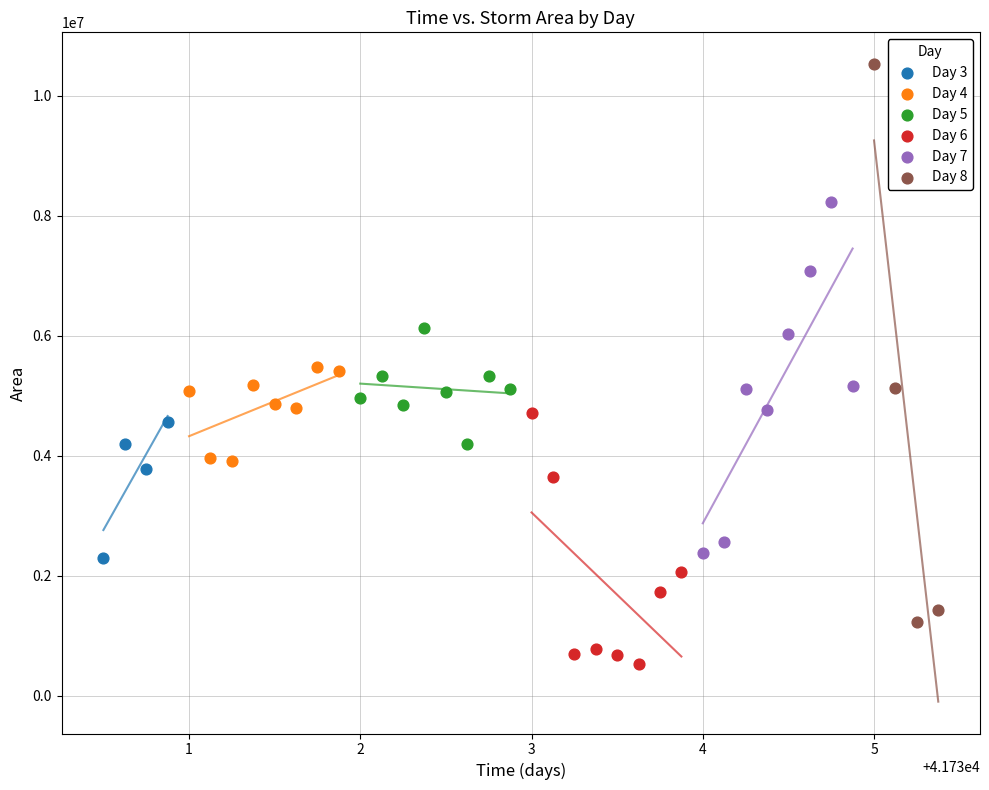

Which series contains the lowest Y value?

Day 6